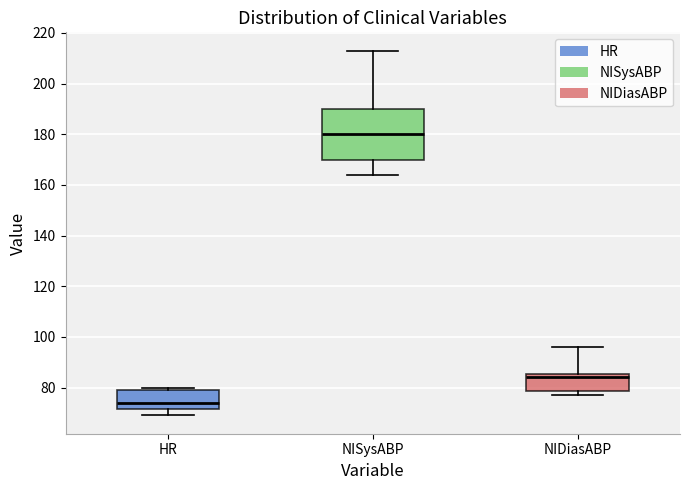

Which box has the highest median line?

NISysABP